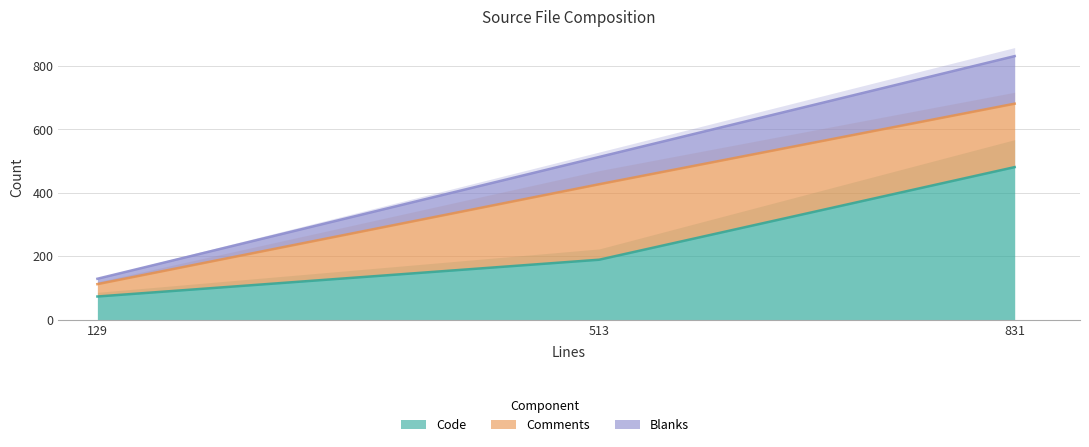

Reading right to left, what are all the values shown in this chart?

Code: 481	189	73
Comments: 681	427	112
Blanks: 831	513	129